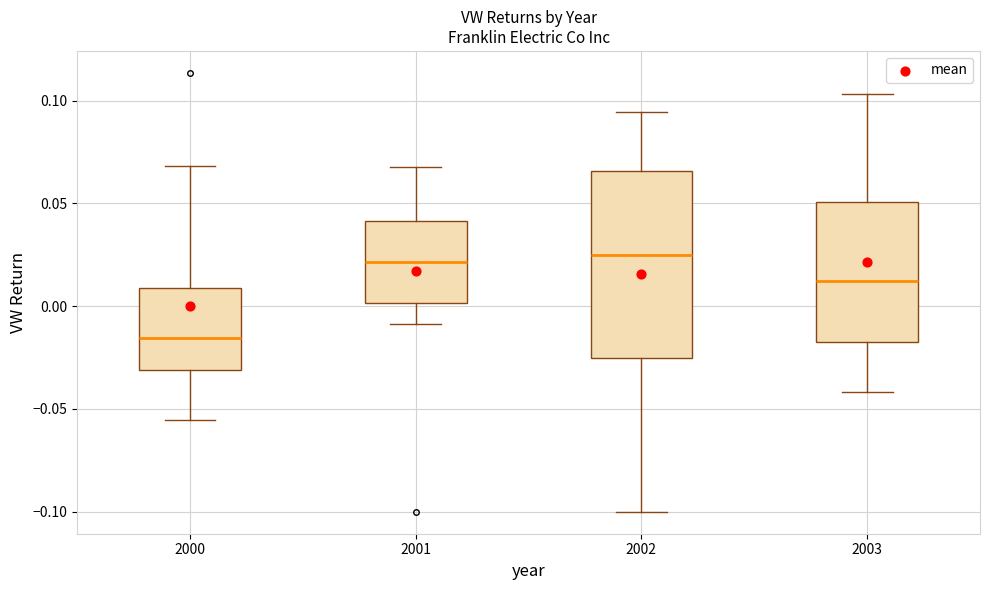

Which box is the tallest, from its lower edge to its upper edge?

2002